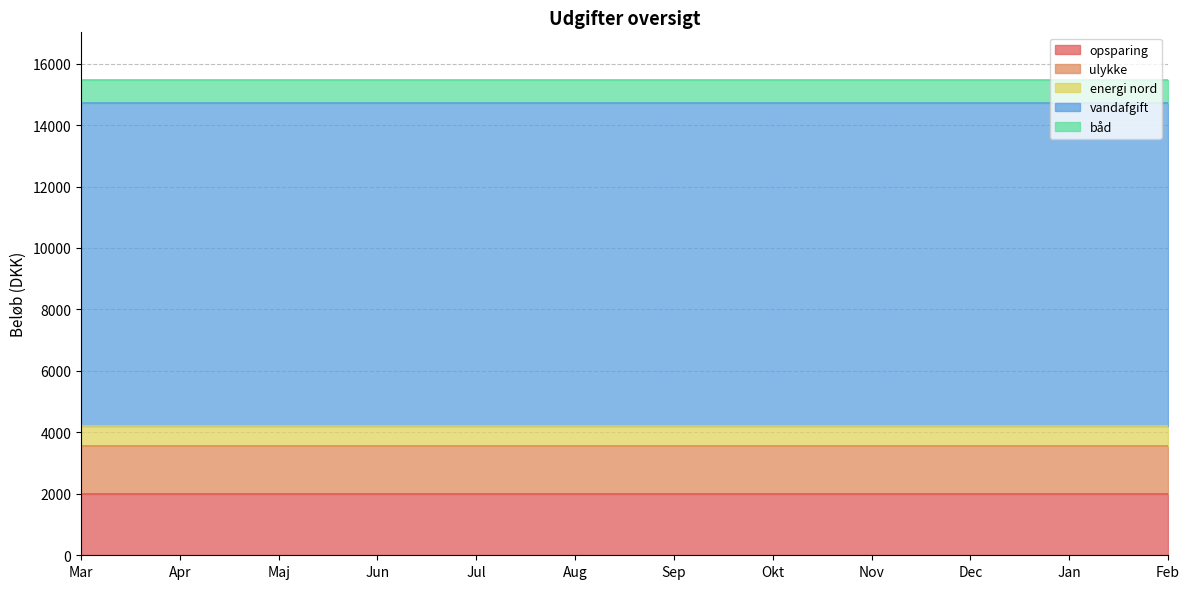

The value of båd at Dec is 1208. True or false?

False